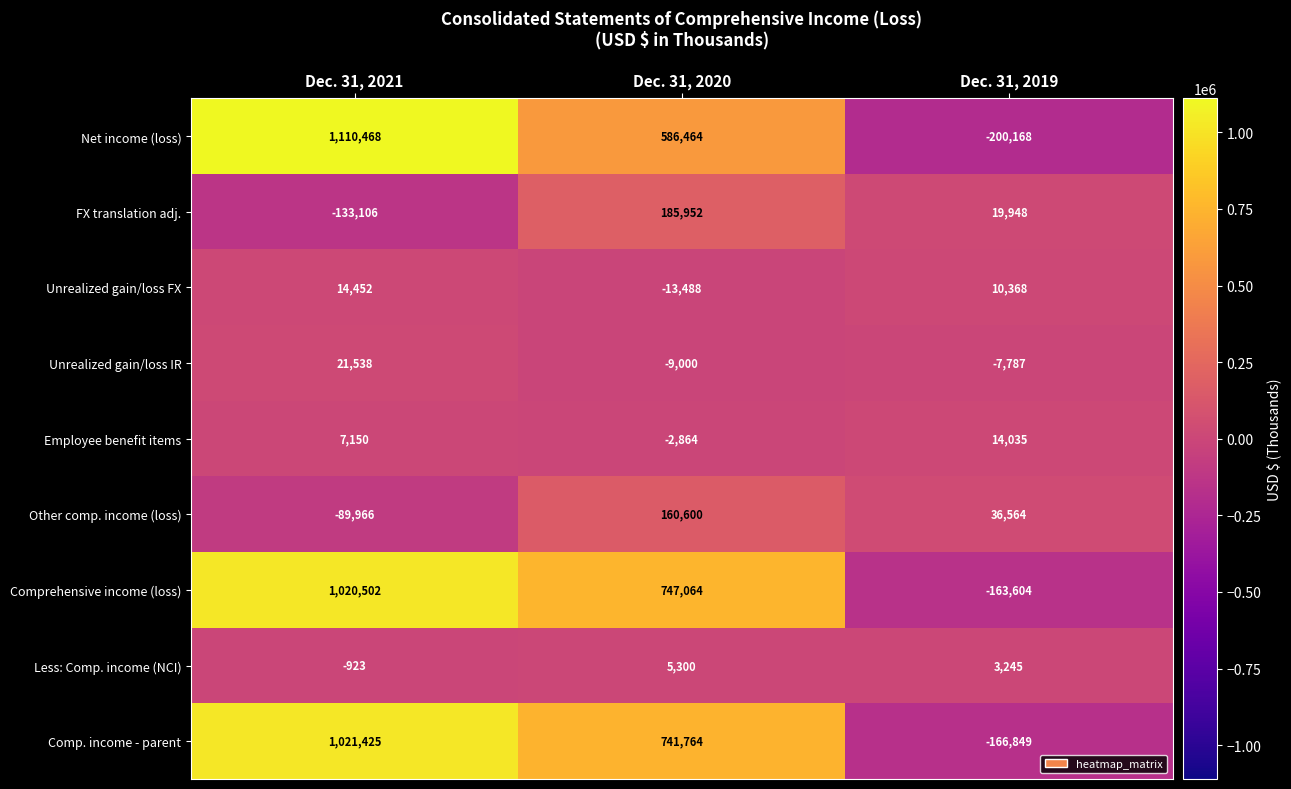

Between Dec. 31, 2021 and Dec. 31, 2020, which series saw the biggest shift?

Net income (loss)